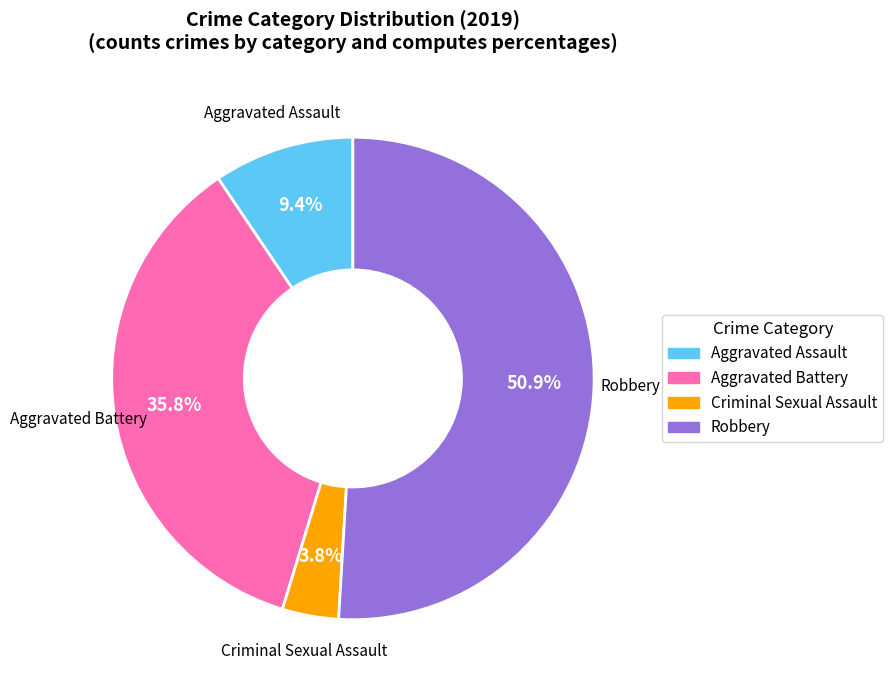

How many slices are in this pie chart?

4